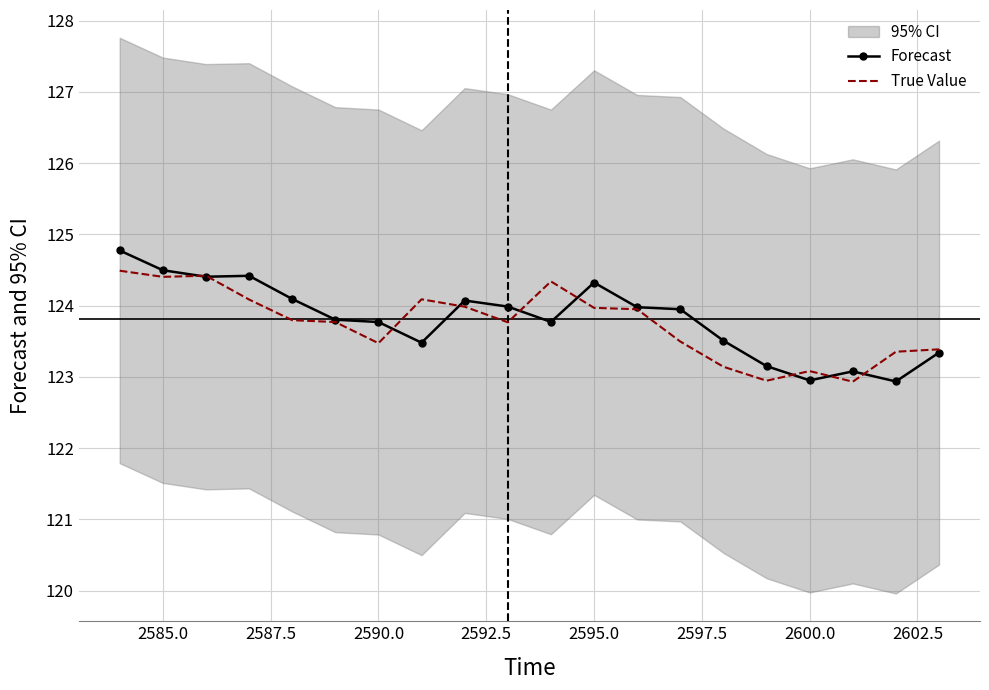

What is the highest value of the Forecast series?

124.8